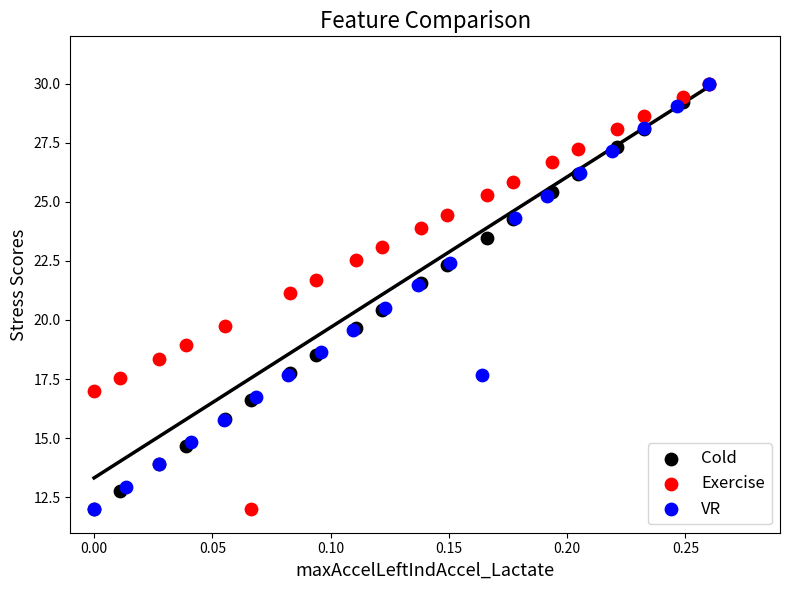

What are all the series names shown in the legend?

Cold, Exercise, VR